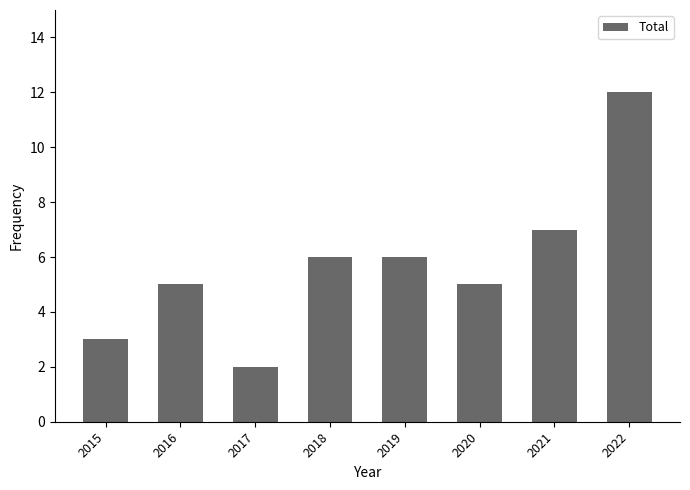

How many values are below 6?

4